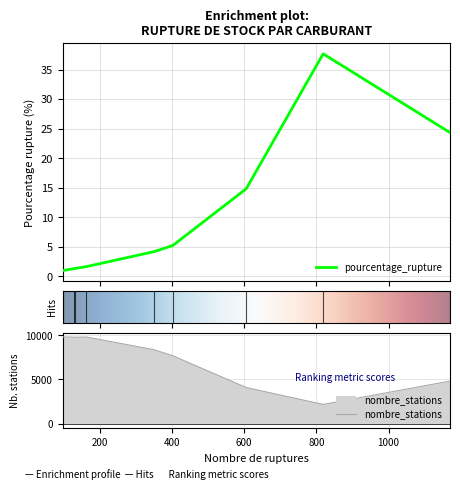

How many interior local valleys does the nombre_stations series have?

2